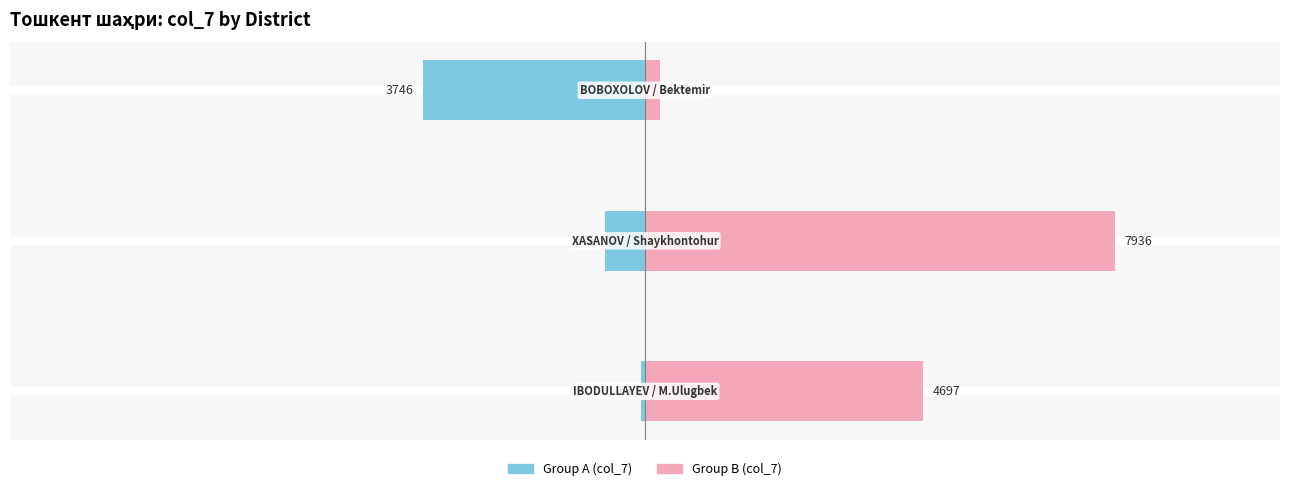

How many col_7 (Group B) values are between 259 and 7936?

3